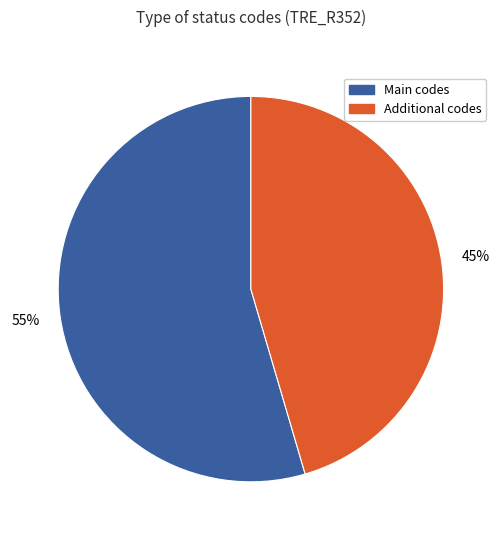

Does any single category account for the majority?

Yes